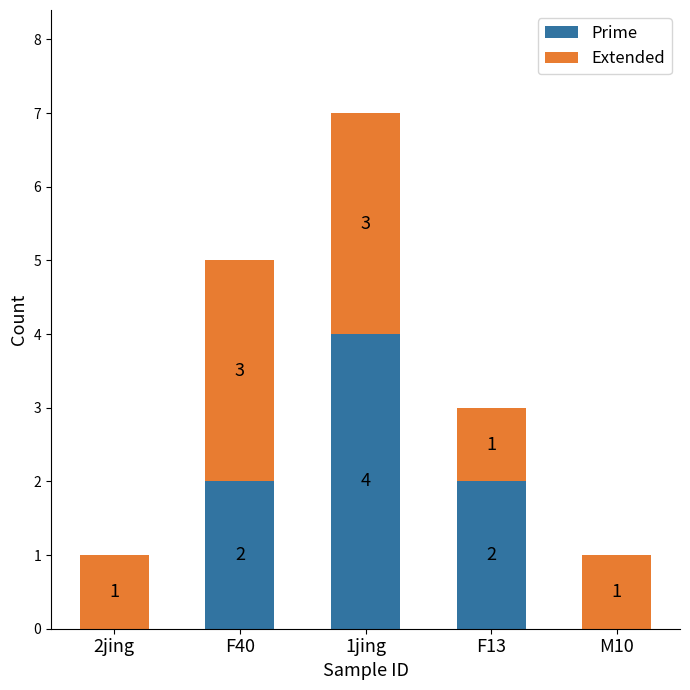

Are the bars grouped side by side (vs. stacked)?

No